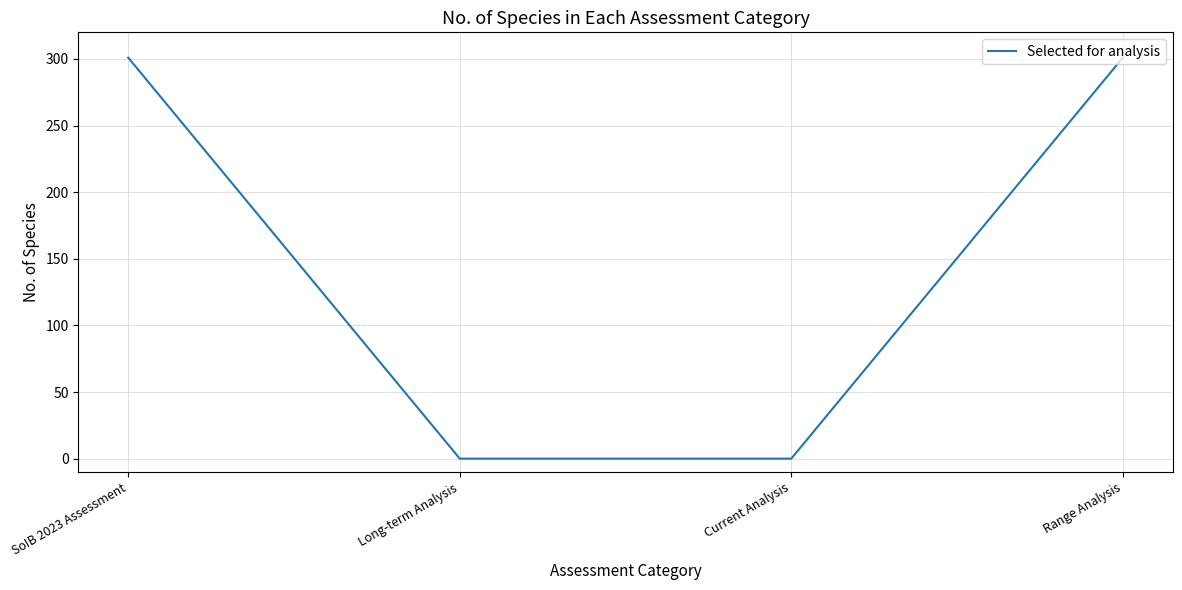

How many series are shown in this chart?

1